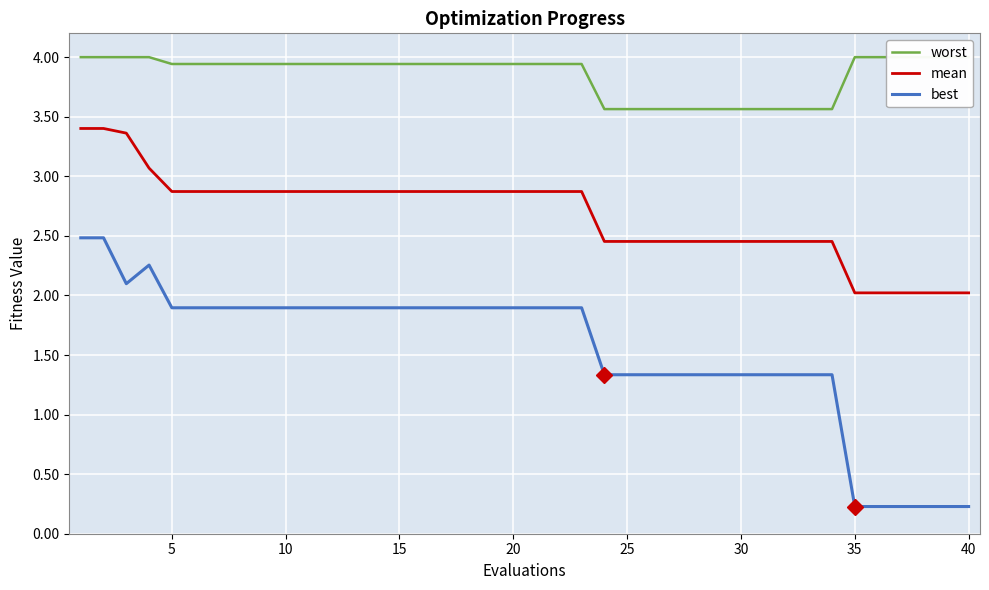

What is the maximum value for mean?

3.4